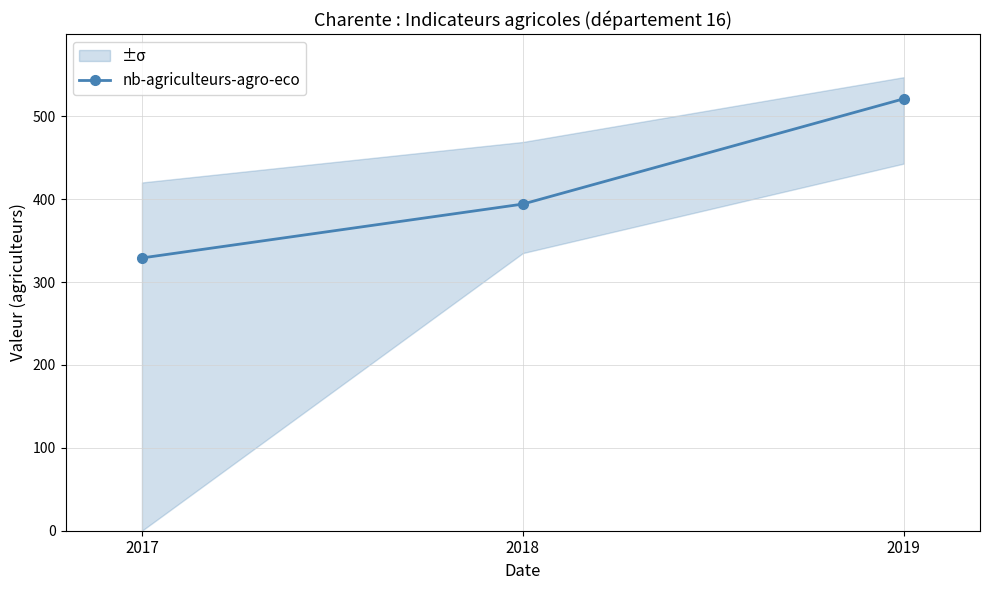

The value at 2019 is 783. True or false?

False